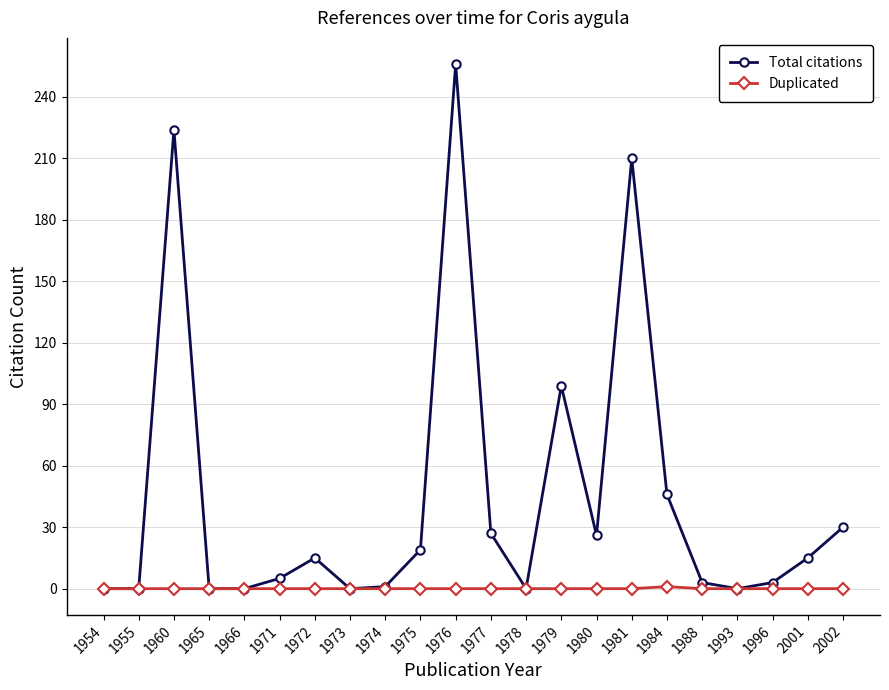

What is the difference between the highest and lowest values at 1988?

3